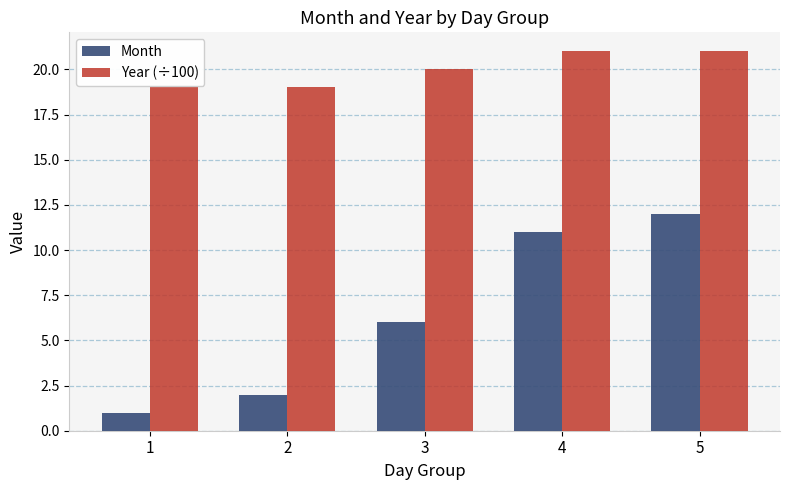

What is the total value across all series at 2?

21.0